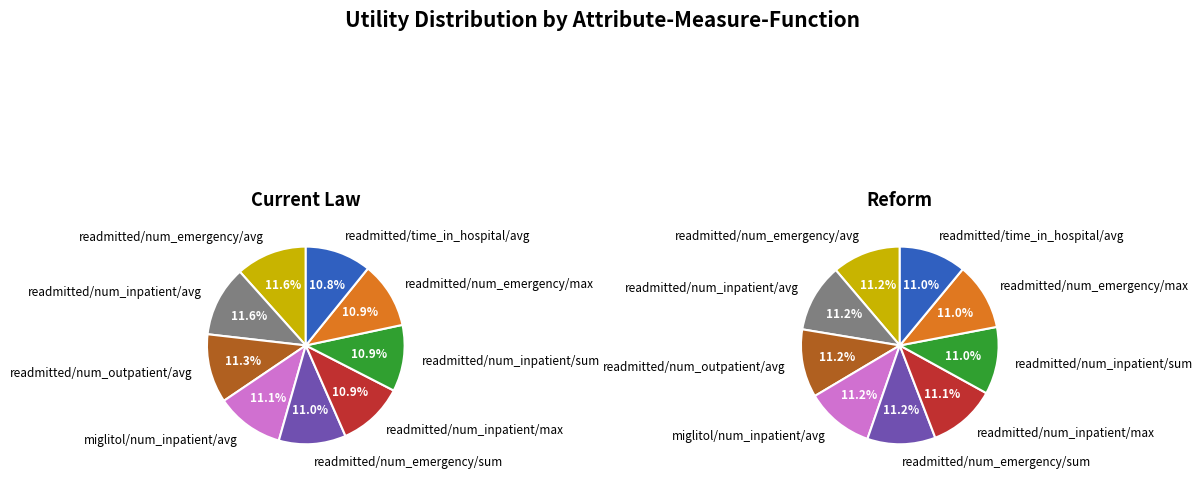

Is it true that readmitted/time_in_hospital/avg is 1% of the pie?

False